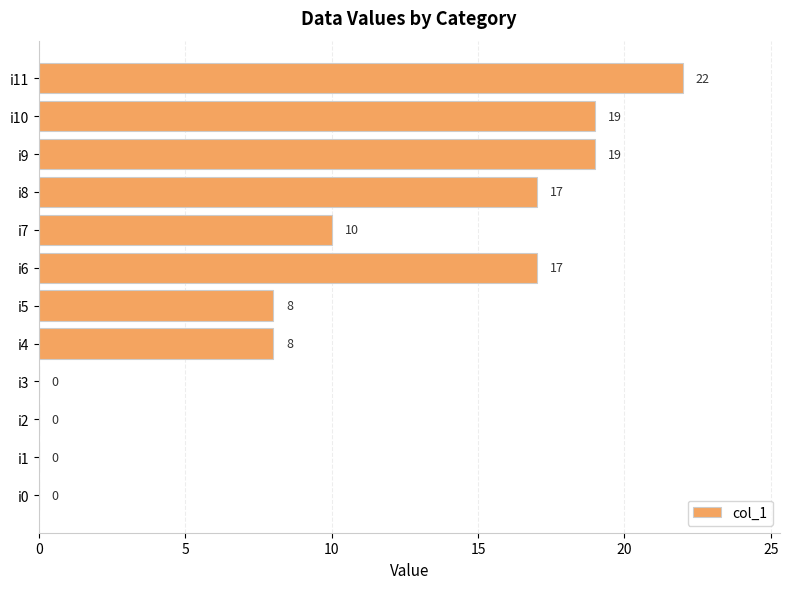

True or false: the data shows 17 at i6.

True